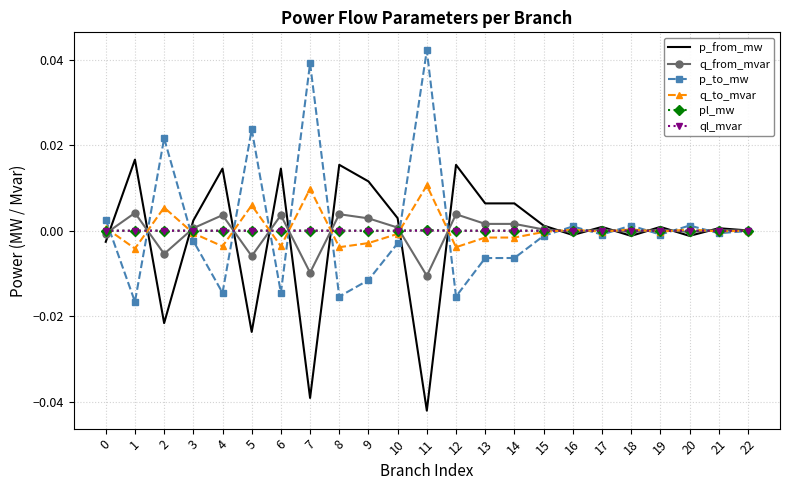

Which category has the highest value across all series?

11